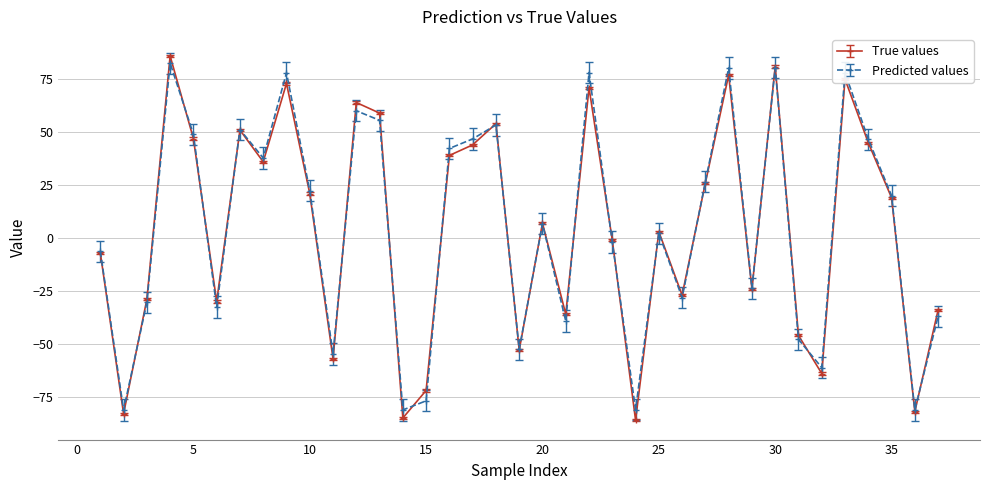

Which series has the largest range (max minus min)?

True values